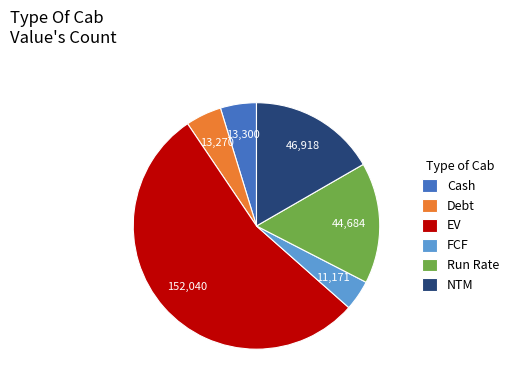

Approximately how many times larger is the value at NTM compared to Debt?

3.5